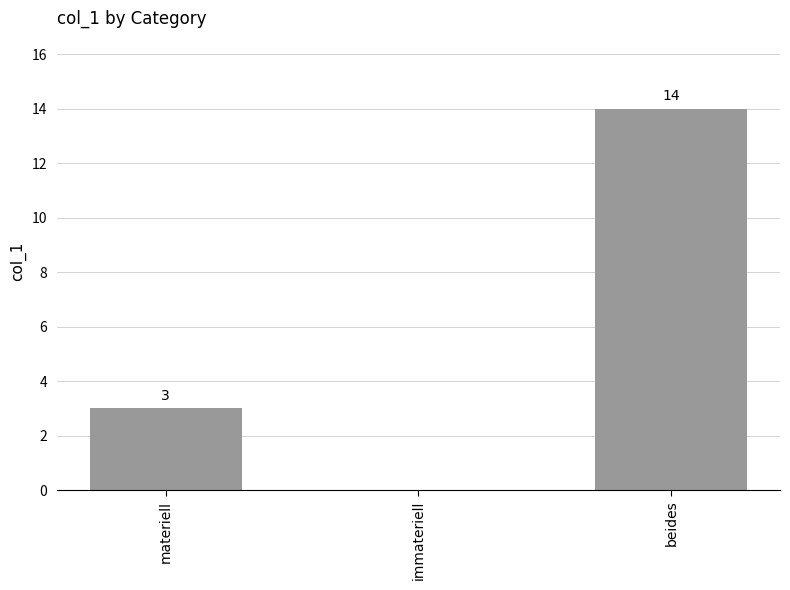

Count the values in the range 0 to 14.

3